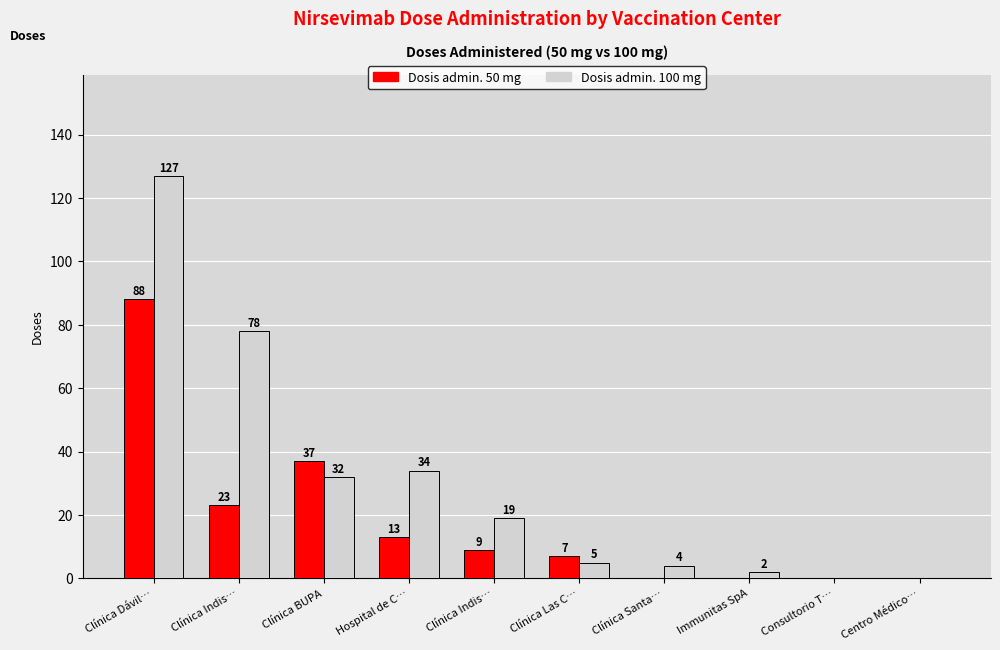

Count the number of categories in the chart.

10